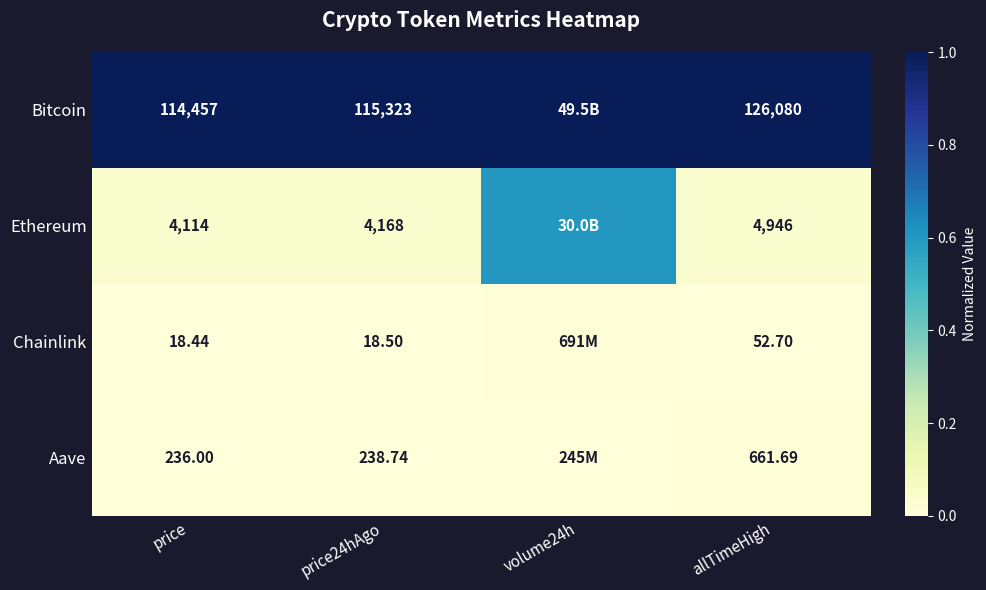

Between price and allTimeHigh, which series saw the biggest shift?

Bitcoin